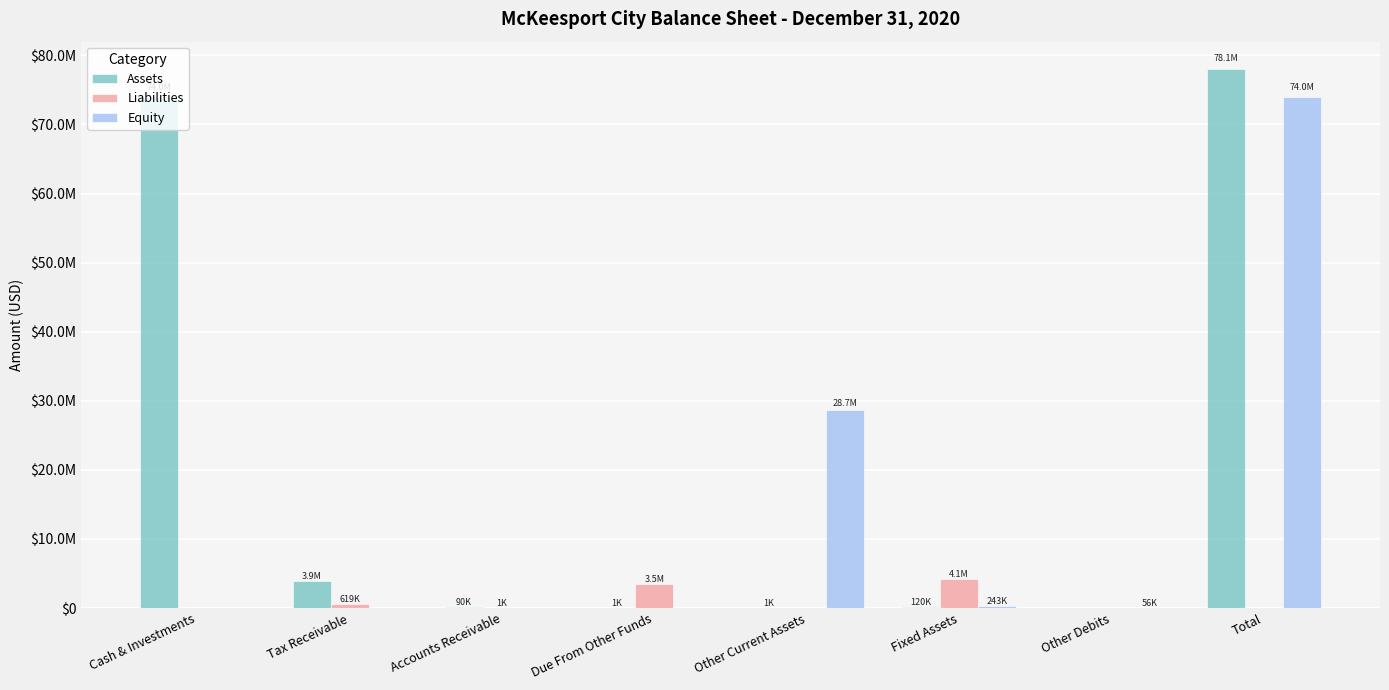

Is it true that Liabilities equals 4134666 at Fixed Assets?

True